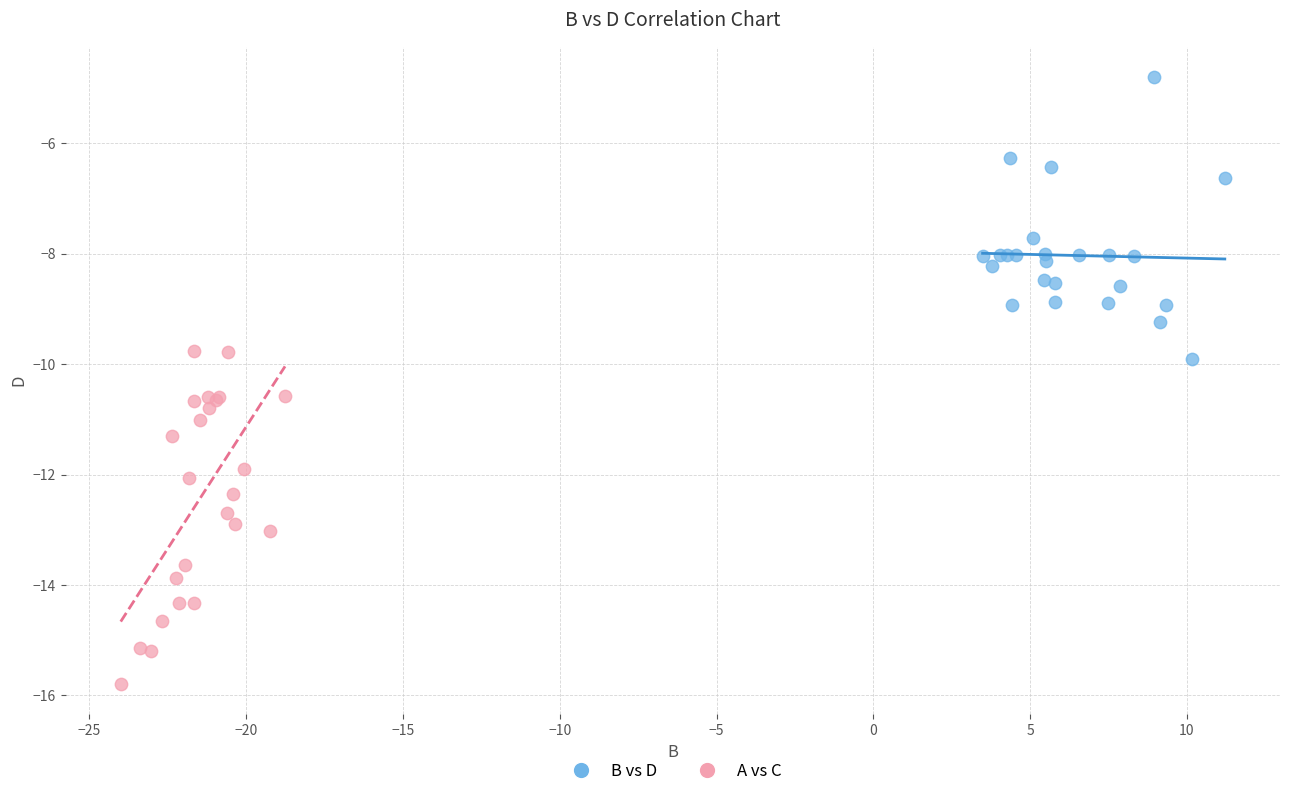

Which series reaches the minimum Y coordinate?

A vs C